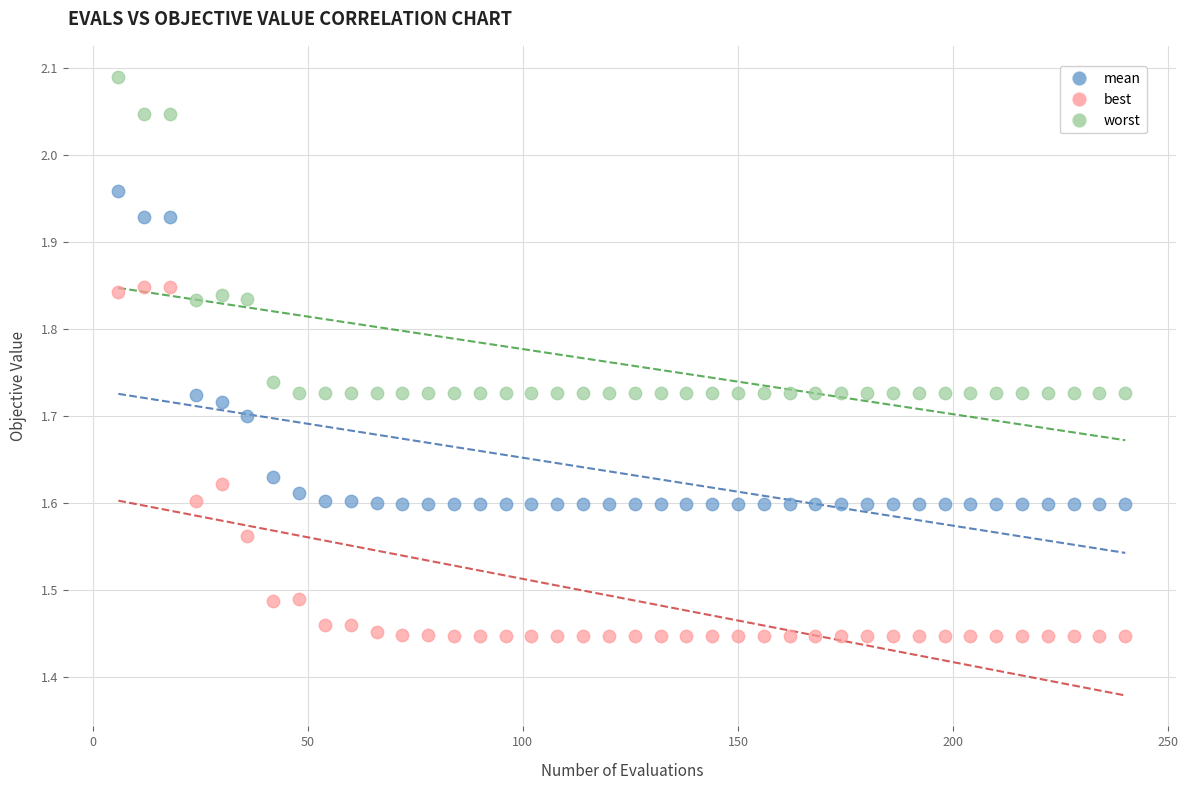

Which series contains the lowest Y value?

best